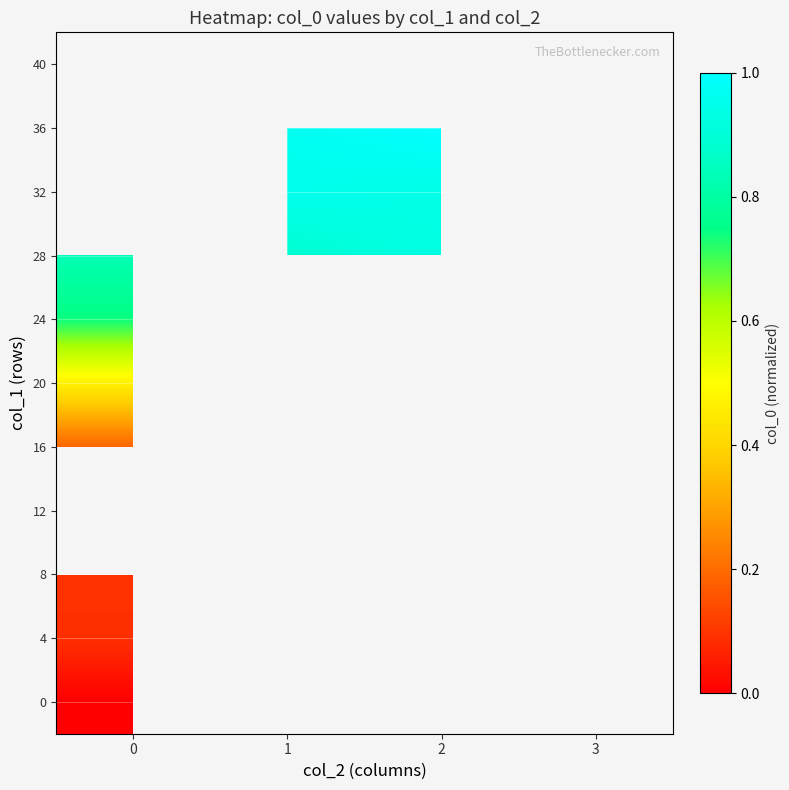

Rank the categories by 40 value from lowest to highest.

0, 1, 2, 3